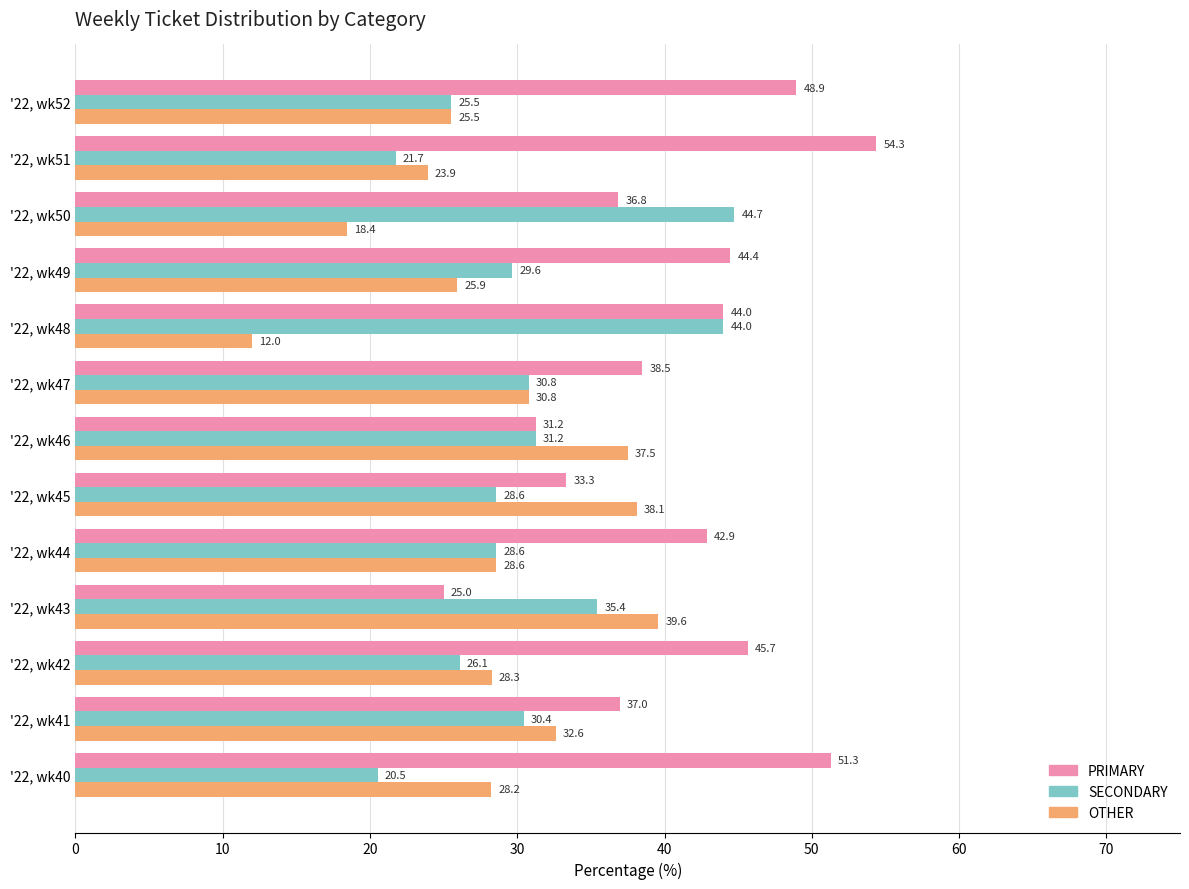

How many data points does each series have?

13